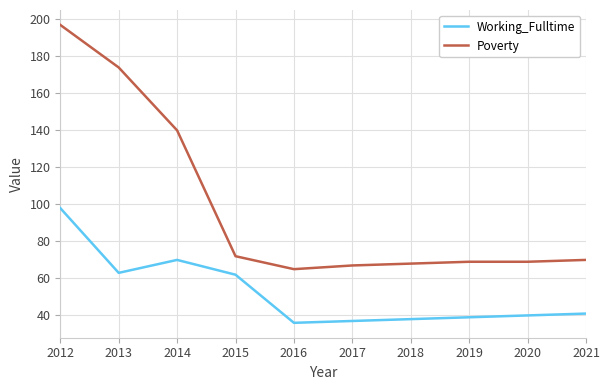

Which category has the highest value in the Working_Fulltime series?

2012